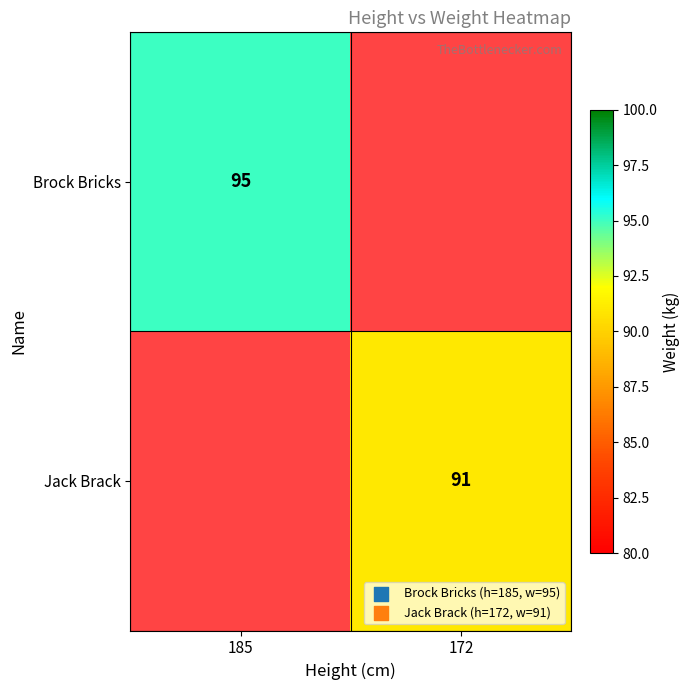

How many distinct data groups are displayed?

2